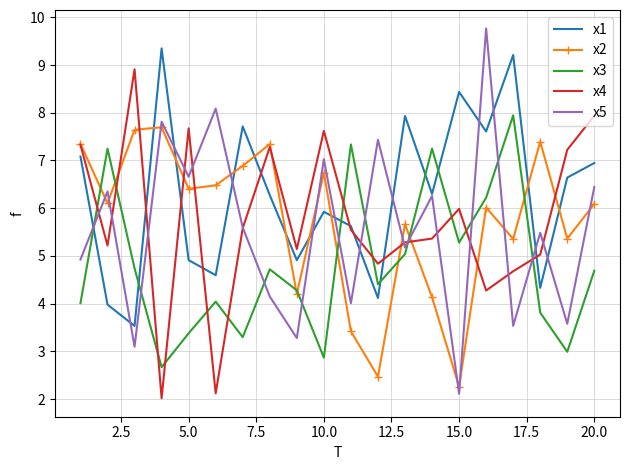

Which series has the widest spread of values?

x5